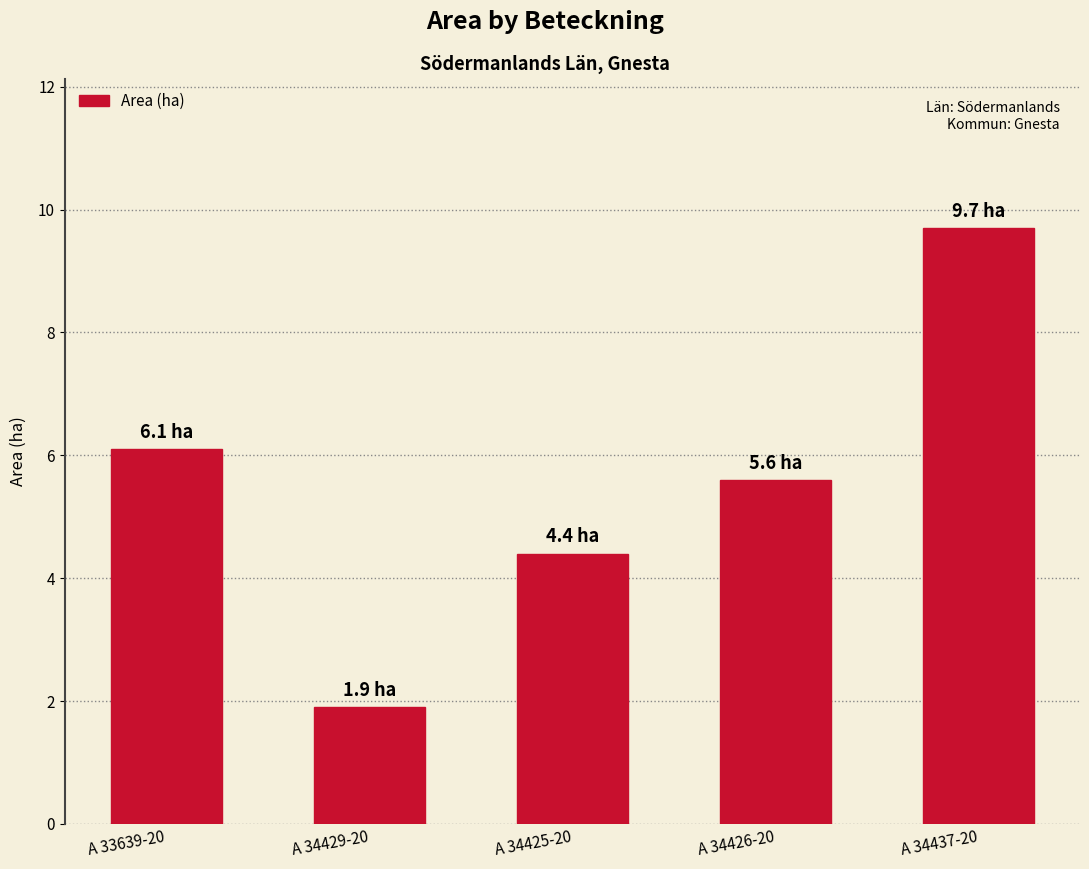

How many data points does each series have?

5